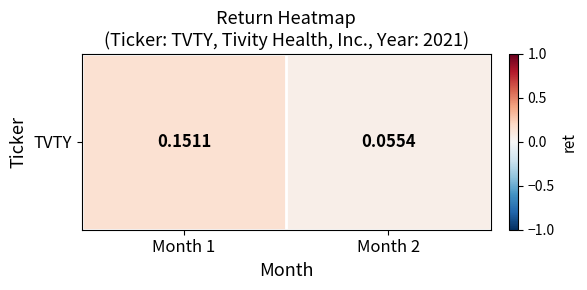

Is it true that the value at Month 2 is 0.0?

False